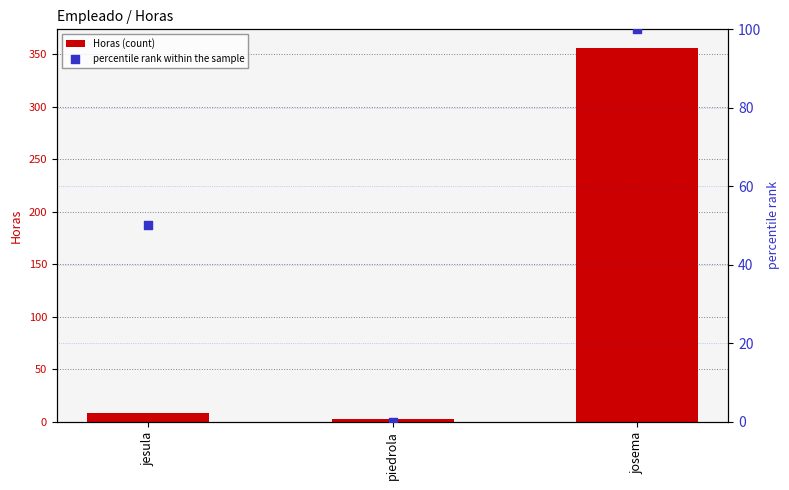

What are all the series names shown in the legend?

Horas (count), percentile rank within the sample